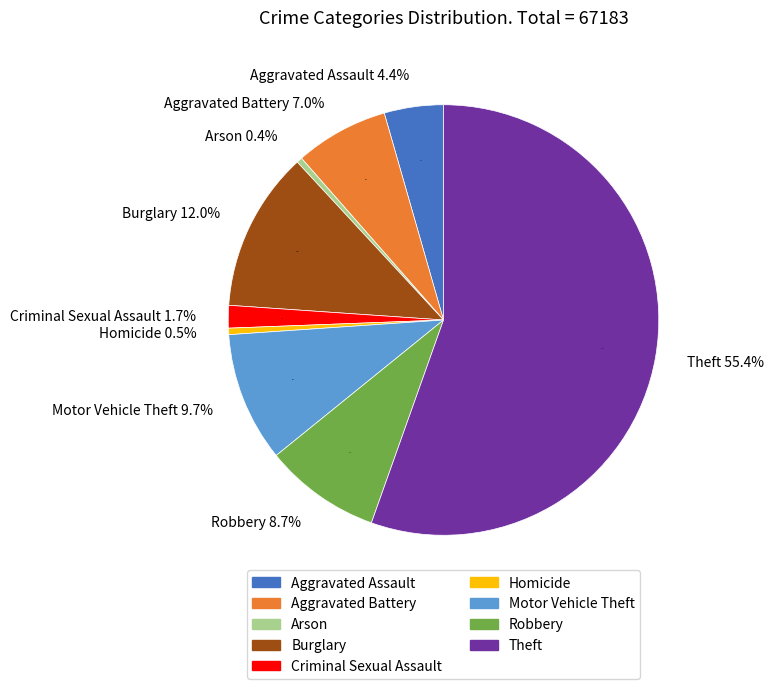

What is the ratio of the value at Burglary to the value at Homicide?

24.8